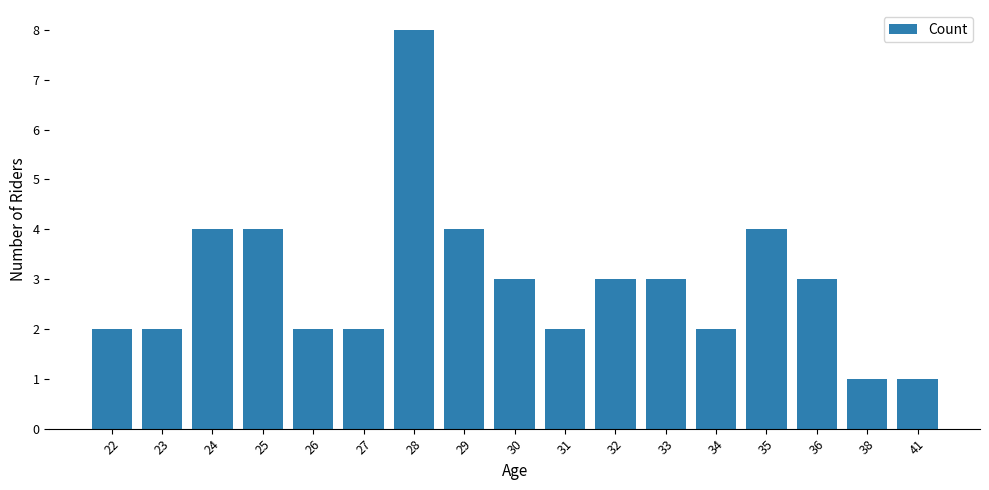

Read the value at 35.

4